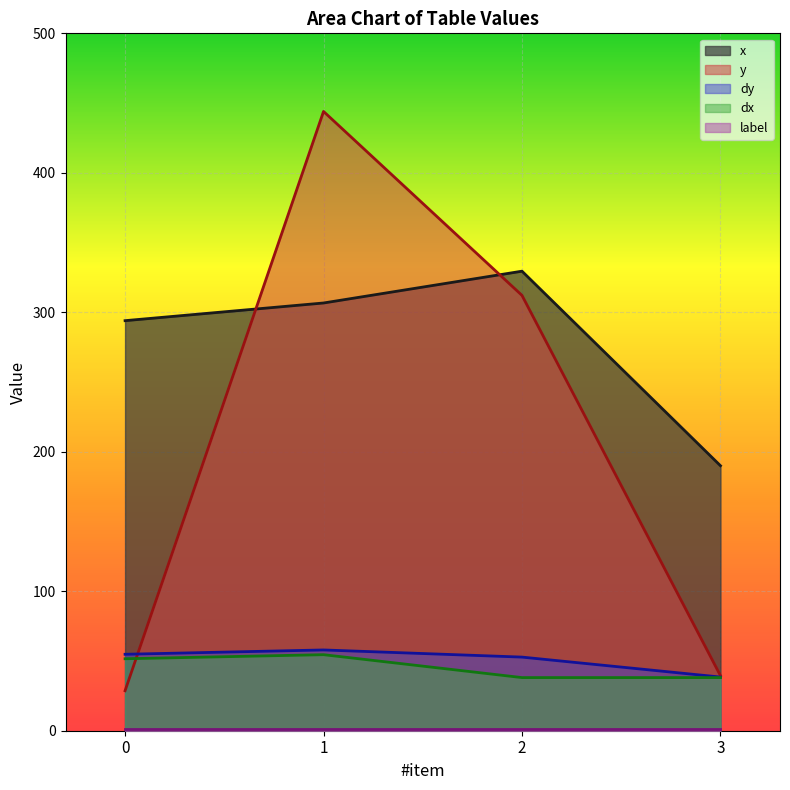

How many data points in x are less than 306?

2